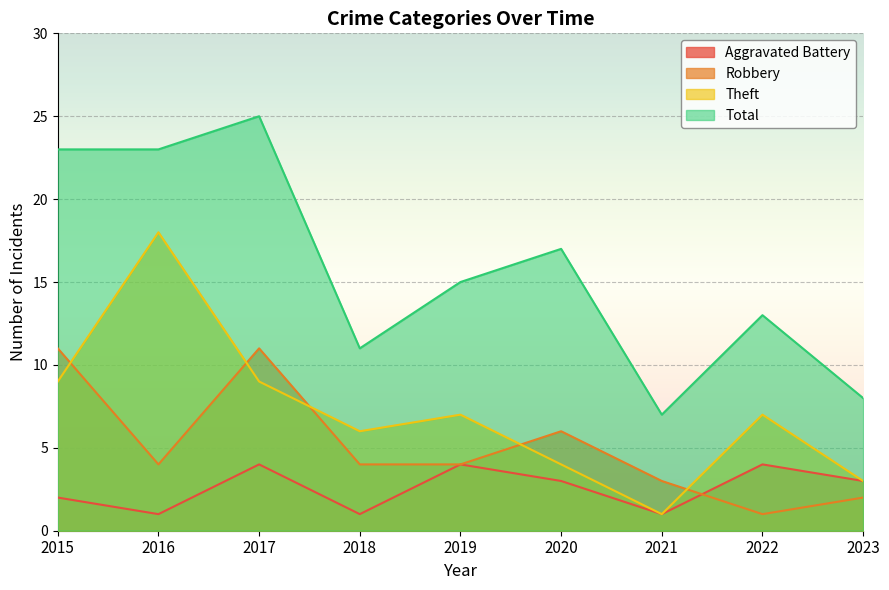

Which series has the widest spread of values?

Total